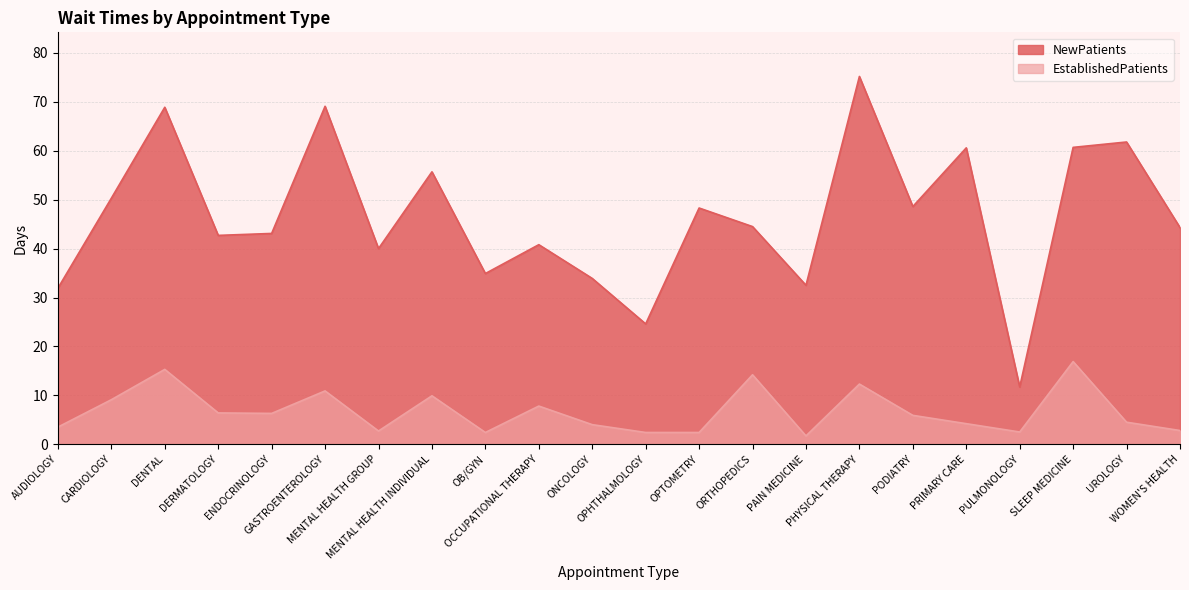

What position from the right is DERMATOLOGY?

19